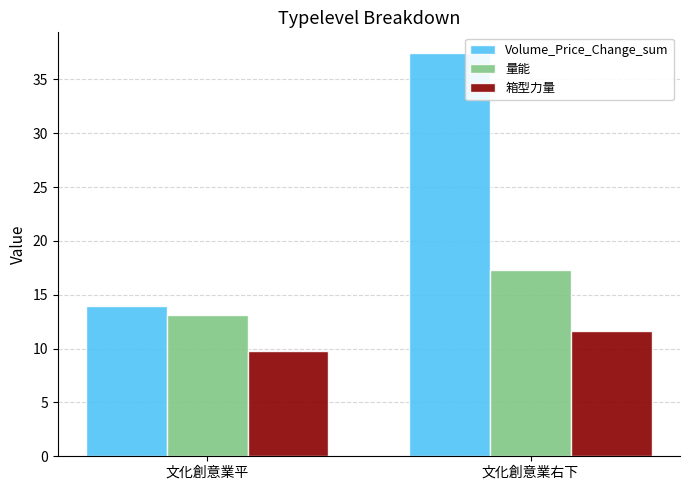

Which series has the largest total across all categories?

Volume_Price_Change_sum